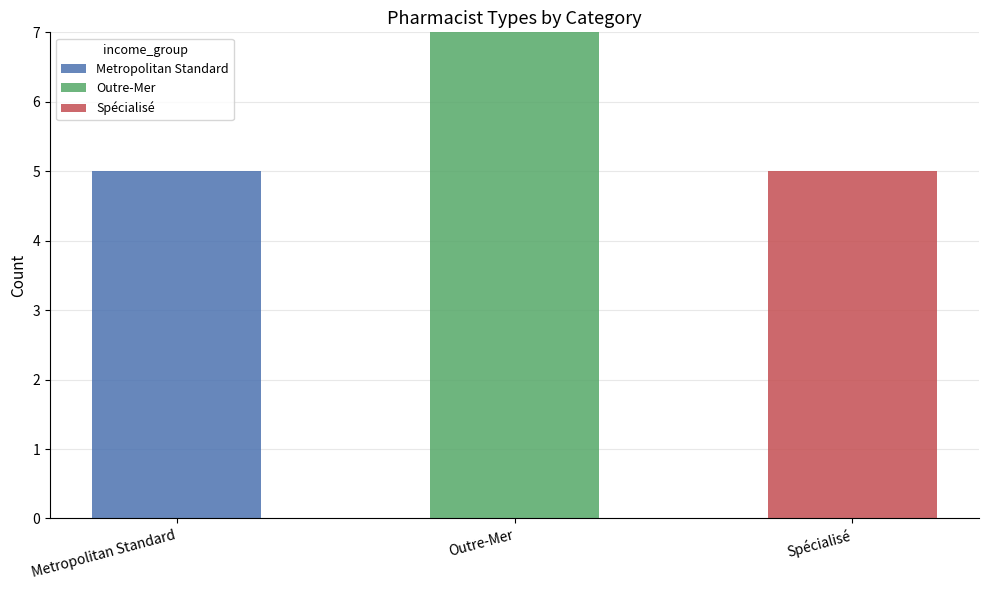

At which category is the sum across all series the highest?

Outre-Mer